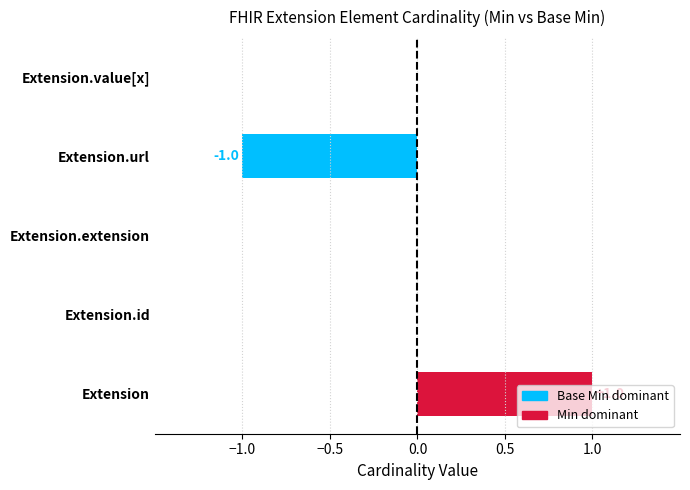

Which has a higher value, Extension or Extension.id?

Extension